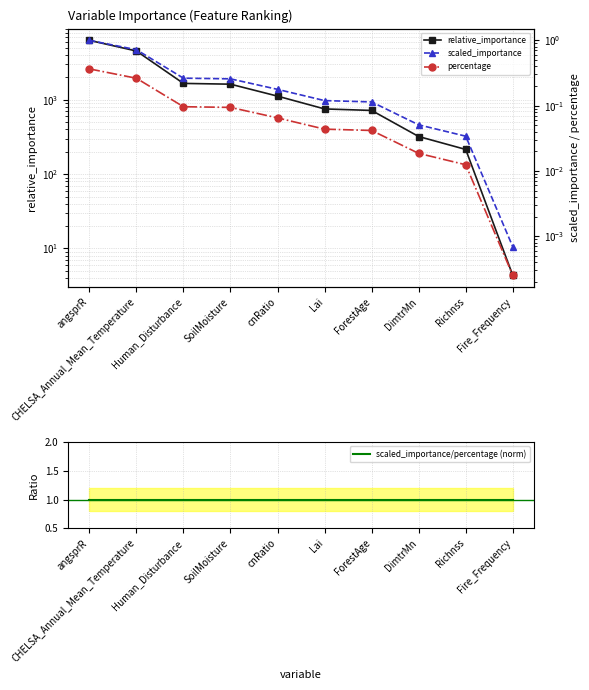

What is the total value across all series at SoilMoisture?

1626.4